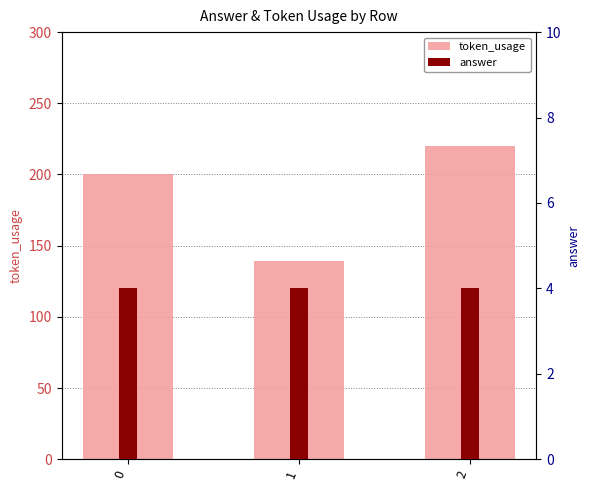

Reading left to right, transcribe all the data shown in this chart.

token_usage: 0=200	1=139	2=220
answer: 0=4	1=4	2=4